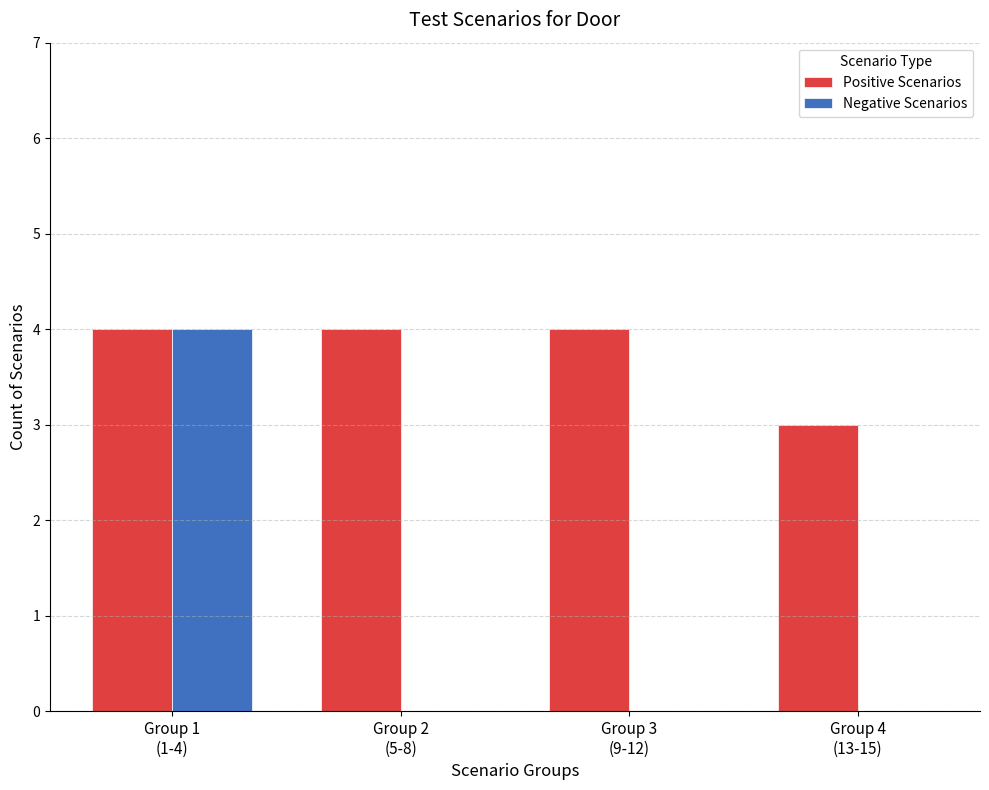

The value of Positive Scenarios at Group 2
(5-8) is 4. True or false?

True